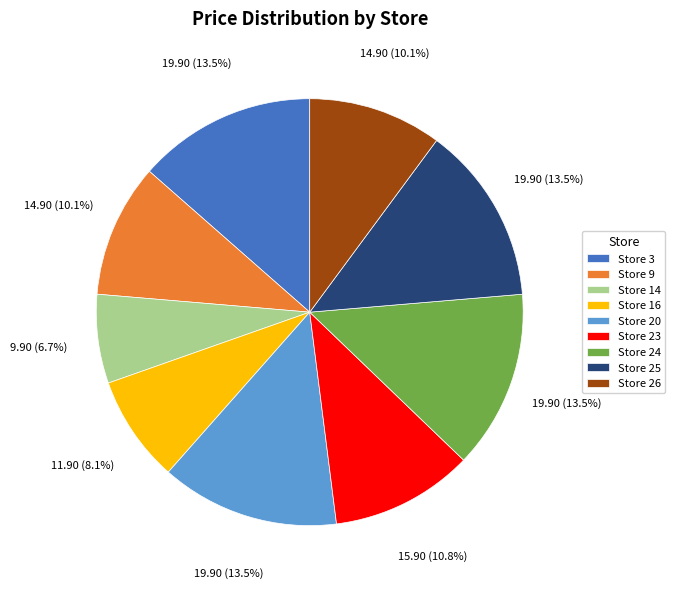

How many slices are in this pie chart?

9